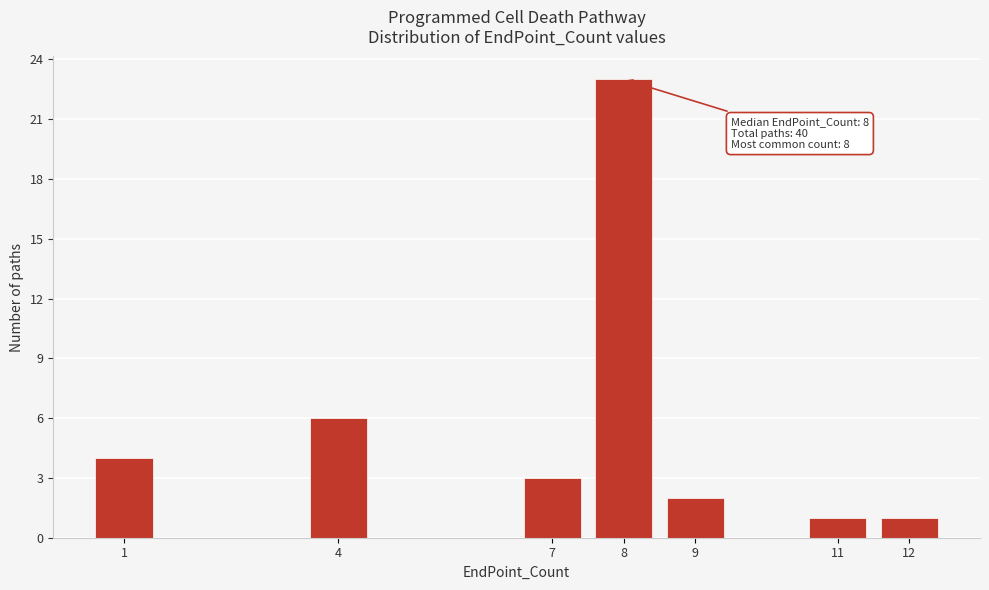

Reading left to right, extract all data points from this chart.

4	6	3	23	2	1	1